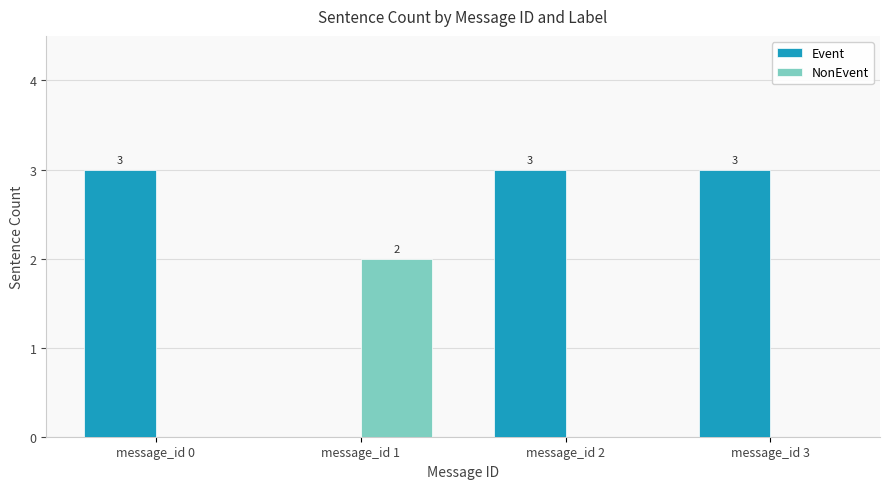

What is the sum of all Event values?

9